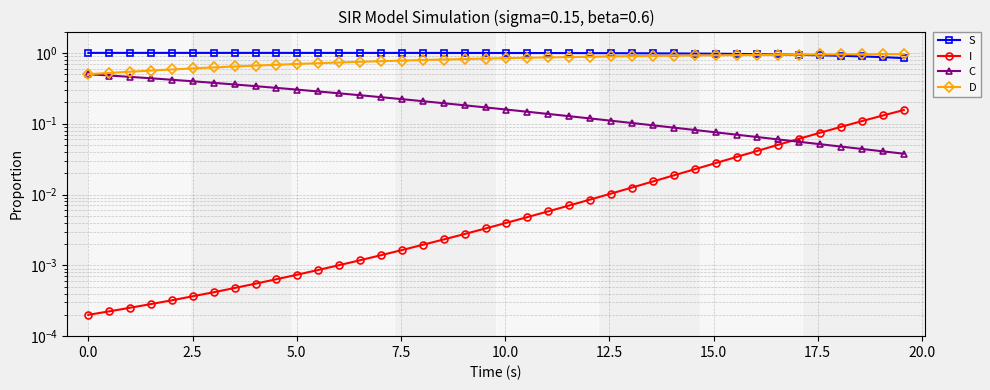

Which series ends up on top after the final intersection of C and I?

I